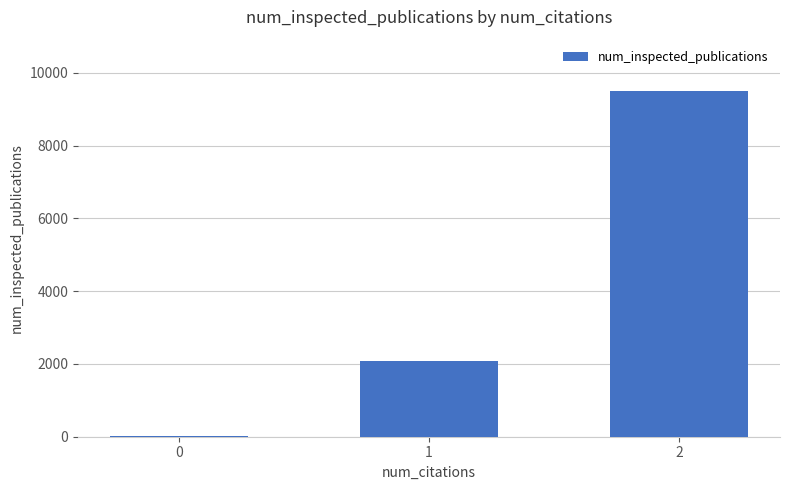

Which has a higher value, 2 or 1?

2